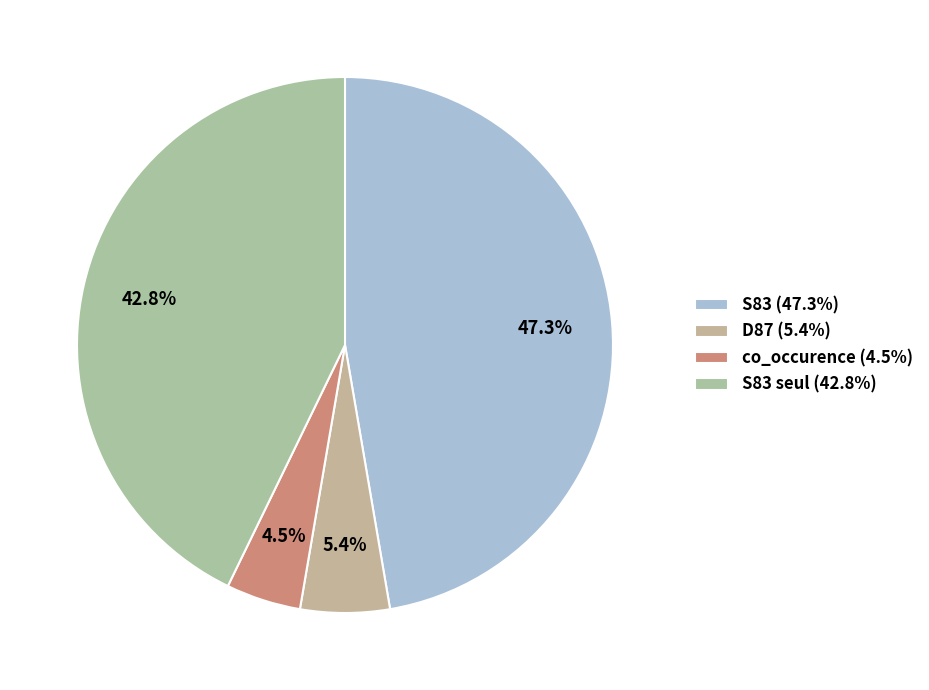

How many slices are in this pie chart?

4